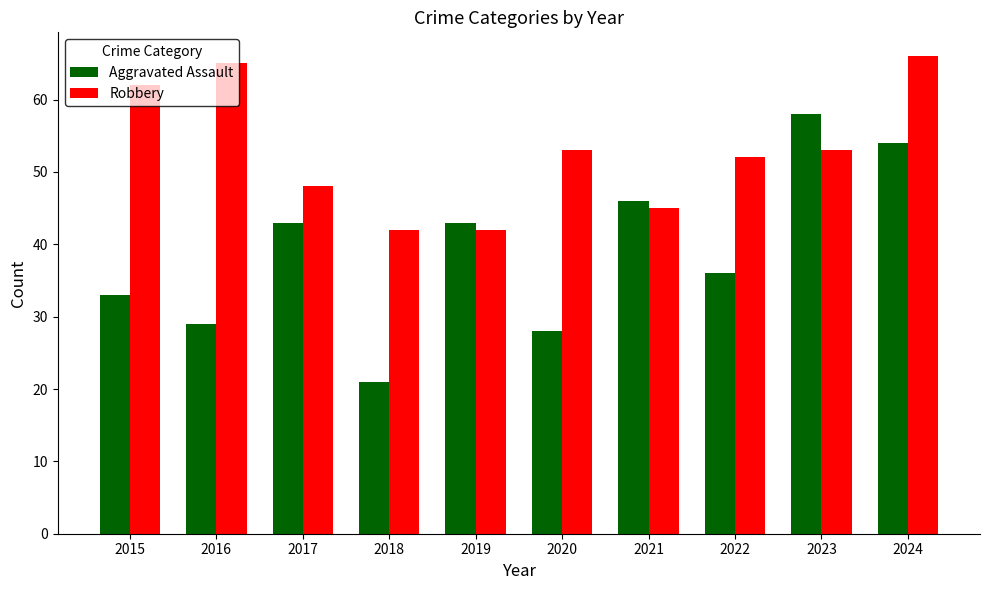

Reading left to right, extract all data points from this chart.

Aggravated Assault: 33	29	43	21	43	28	46	36	58	54
Robbery: 62	65	48	42	42	53	45	52	53	66